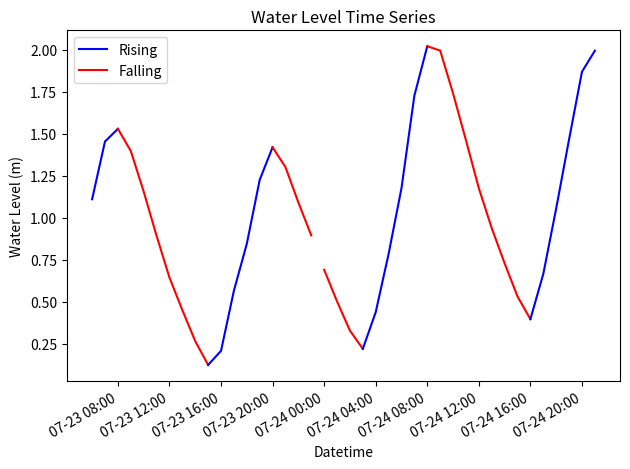

List the labels in order of value, smallest first.

2025-07-23 15:00:00, 2025-07-23 16:00:00, 2025-07-24 03:00:00, 2025-07-23 14:00:00, 2025-07-24 02:00:00, 2025-07-24 16:00:00, 2025-07-24 04:00:00, 2025-07-23 13:00:00, 2025-07-24 01:00:00, 2025-07-24 15:00:00, 2025-07-23 17:00:00, 2025-07-23 12:00:00, 2025-07-24 17:00:00, 2025-07-24 00:00:00, 2025-07-24 14:00:00, 2025-07-24 05:00:00, 2025-07-23 18:00:00, 2025-07-23 11:00:00, 2025-07-23 23:00:00, 2025-07-24 13:00:00, 2025-07-24 18:00:00, 2025-07-23 22:00:00, 2025-07-23 06:00:00, 2025-07-23 10:00:00, 2025-07-24 12:00:00, 2025-07-24 06:00:00, 2025-07-23 19:00:00, 2025-07-23 21:00:00, 2025-07-23 09:00:00, 2025-07-23 20:00:00, 2025-07-23 07:00:00, 2025-07-24 11:00:00, 2025-07-24 19:00:00, 2025-07-23 08:00:00, 2025-07-24 07:00:00, 2025-07-24 10:00:00, 2025-07-24 20:00:00, 2025-07-24 21:00:00, 2025-07-24 09:00:00, 2025-07-24 08:00:00